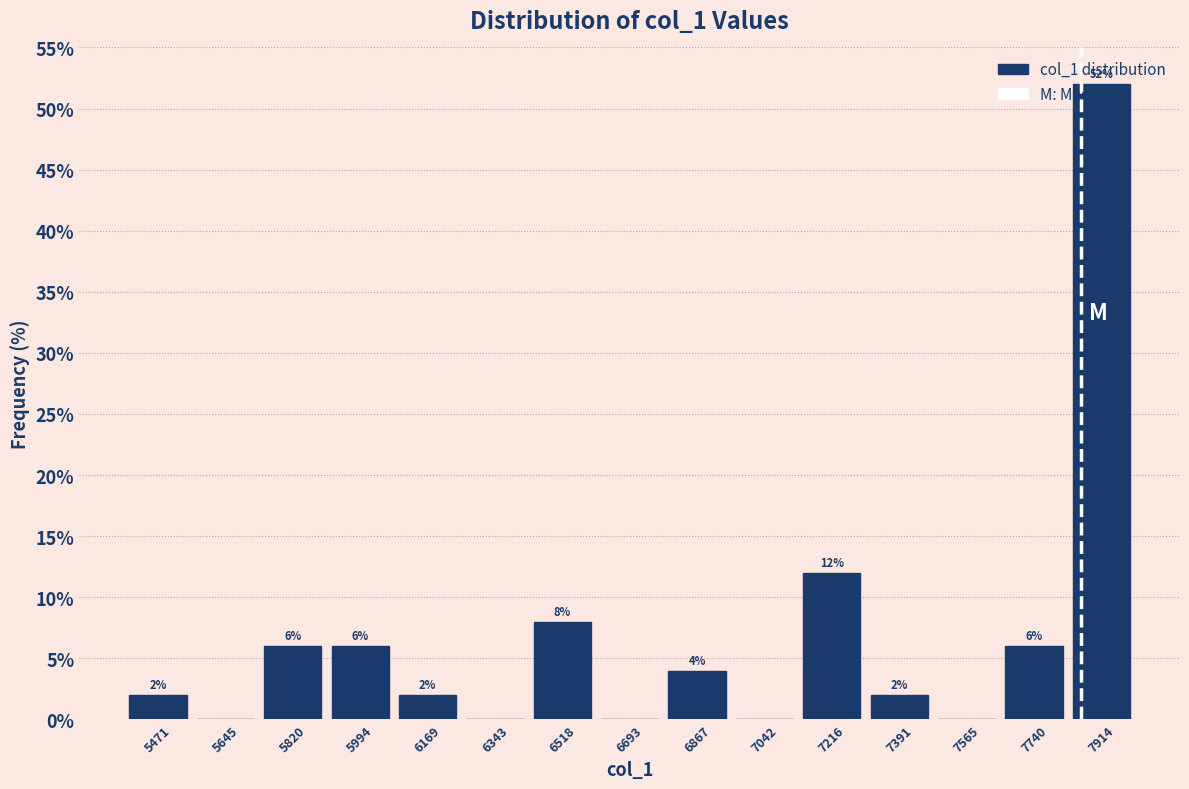

Over which range of the x-axis is the bar tallest?

7820 to 8000